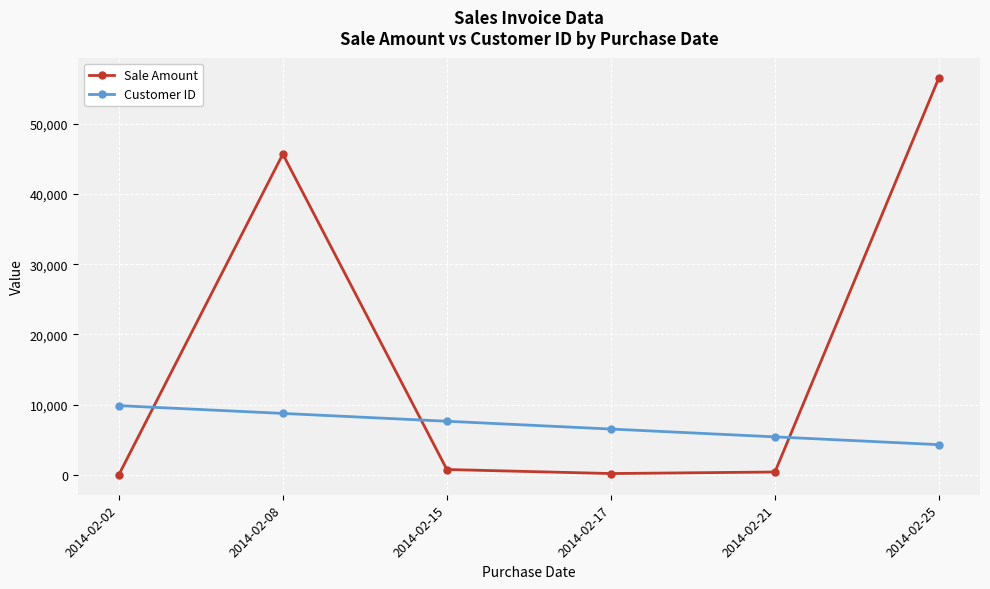

True or false: Customer ID has more than 1 interior local peaks.

False